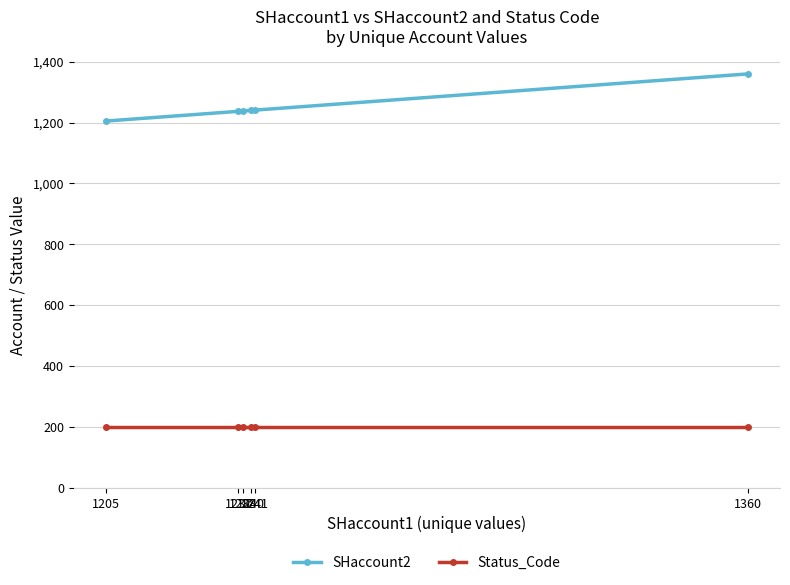

Rank the series by their maximum value, from lowest to highest.

Status_Code, SHaccount2